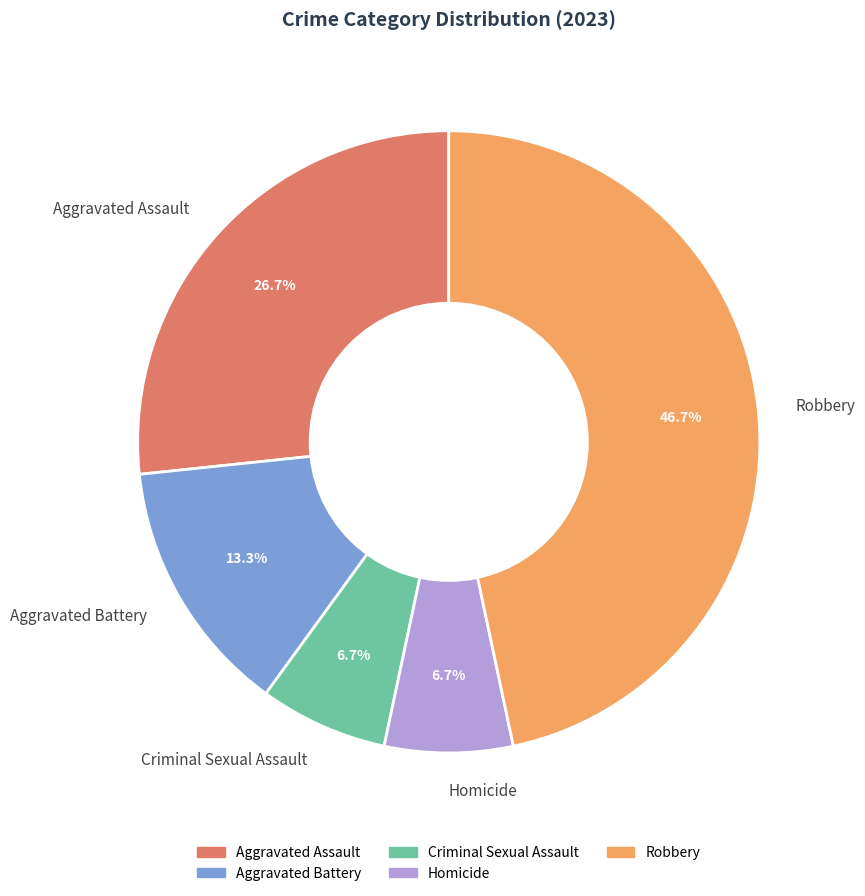

How many slices are in this pie chart?

5